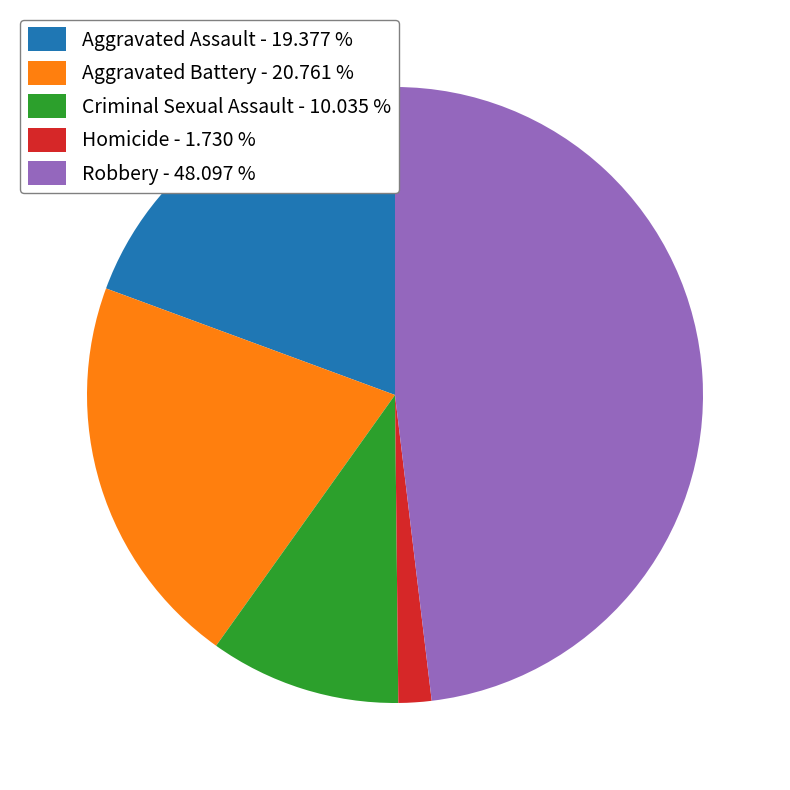

How many slices are in this pie chart?

5